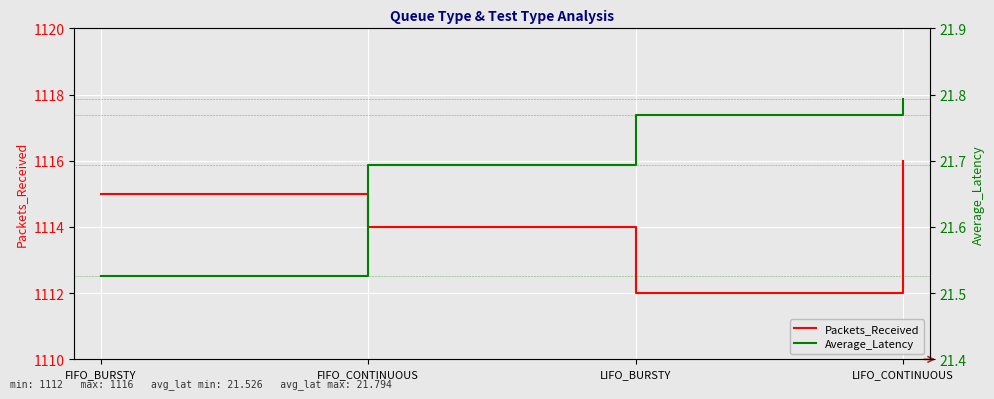

At which category does the chart reach its minimum across all series?

FIFO_BURSTY